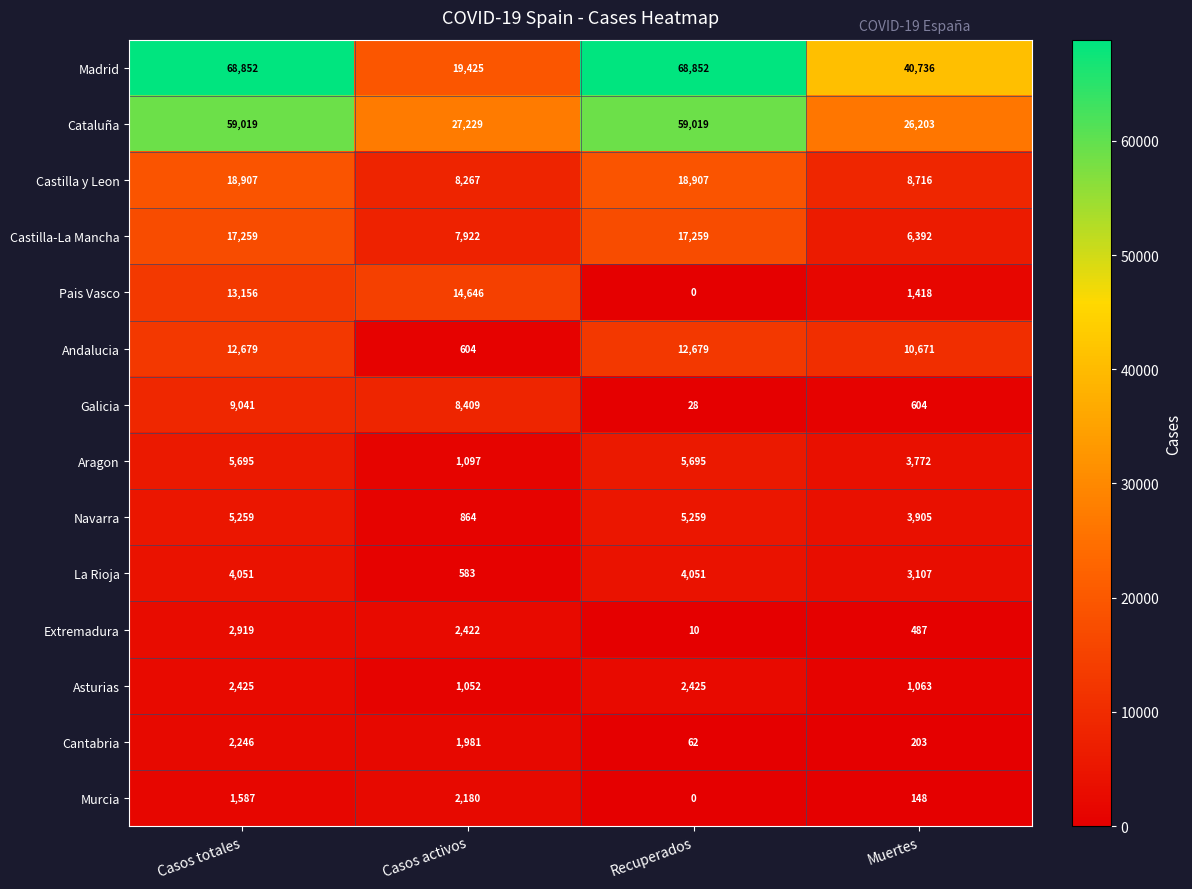

At which label is Galicia closest to 4534?

Casos activos